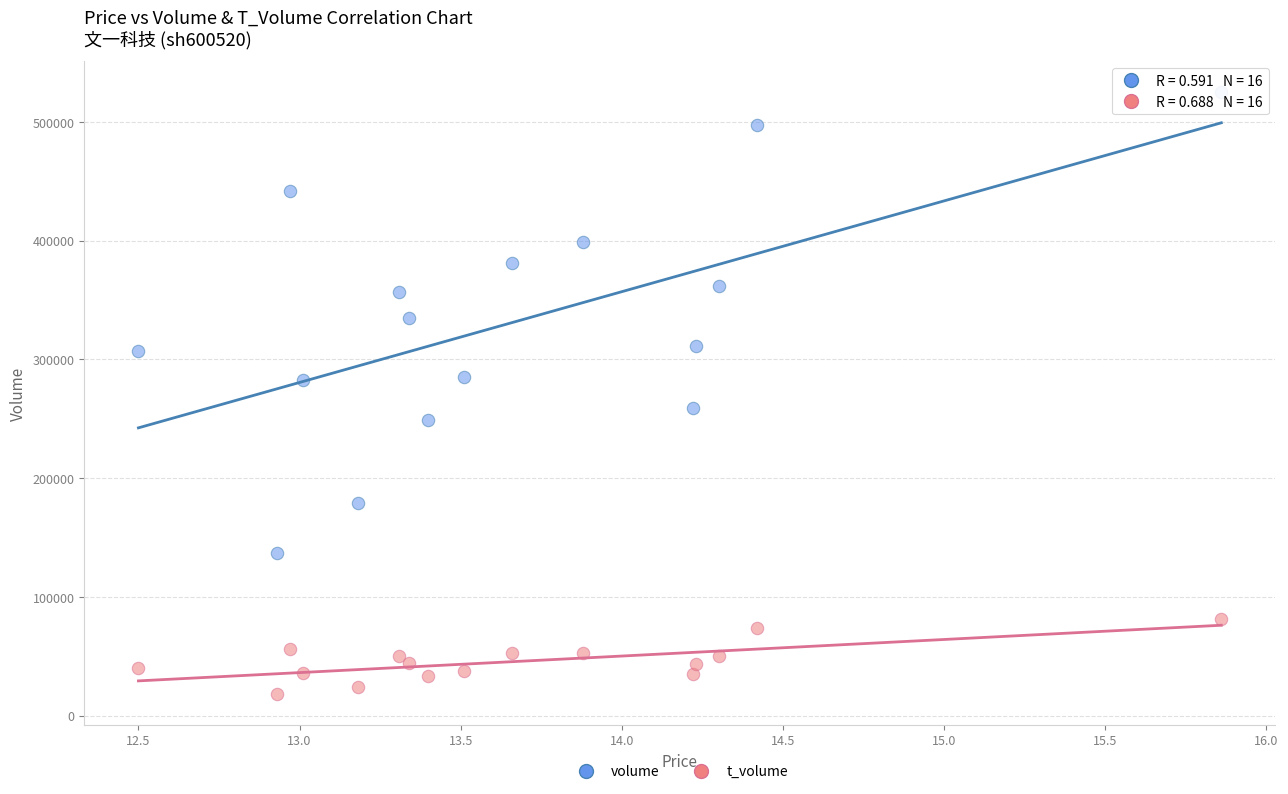

Which series contains the highest Y value?

volume